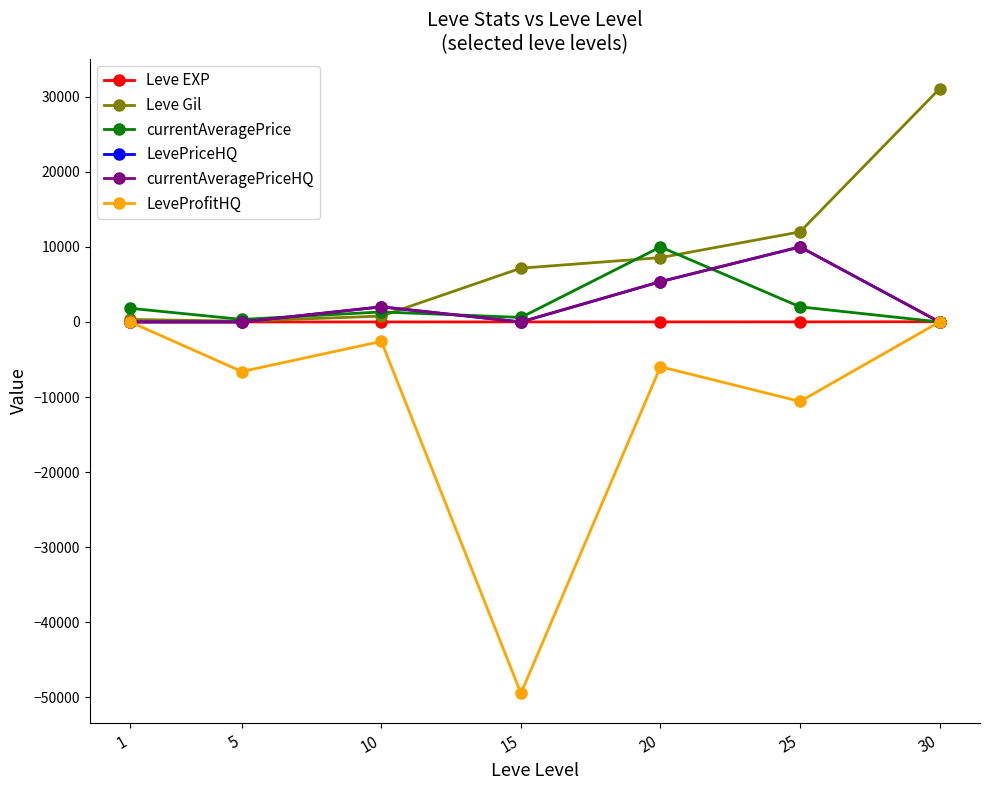

Which has a higher value, 1 or 30?

30